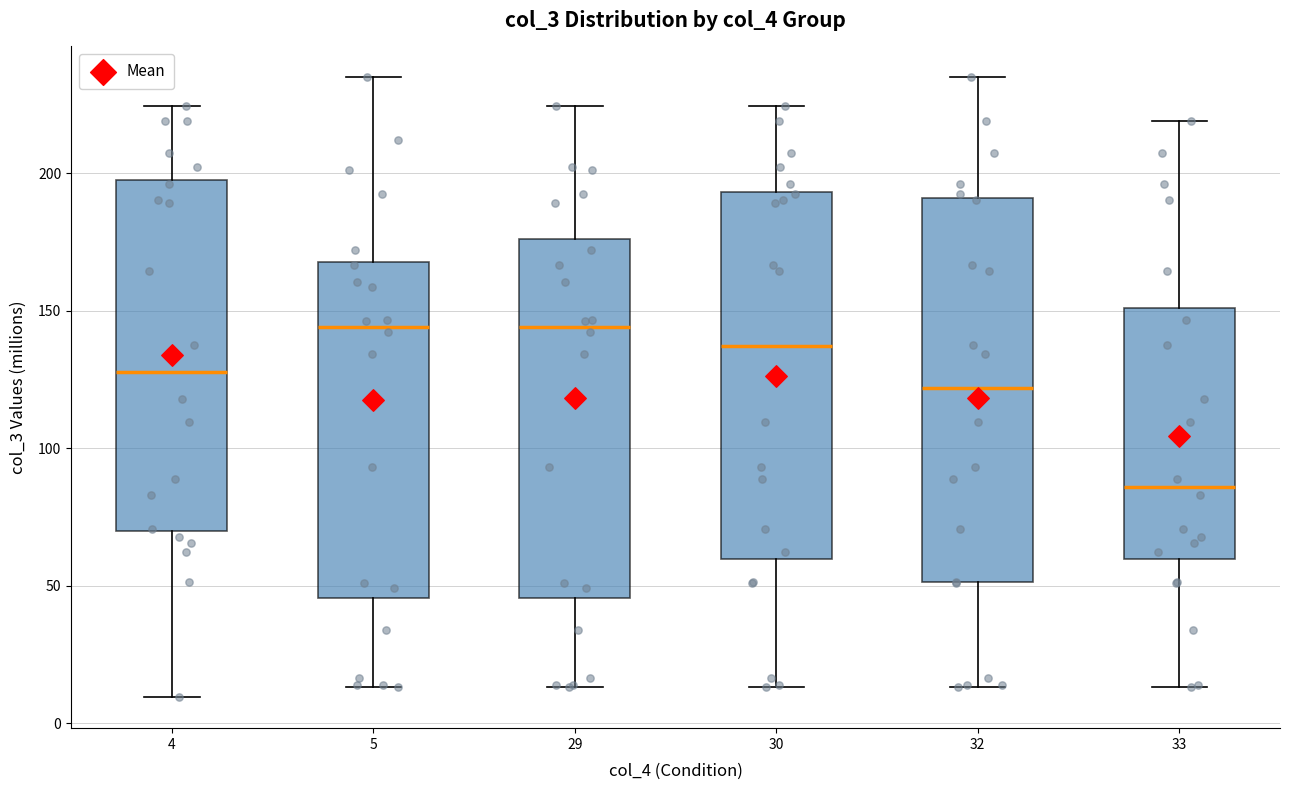

Reading left to right, transcribe this box plot: for each box, give where its median line is, the range the box spans, and where its two whiskers end, as read against the y-axis. The values are not printed on the chart, so give them approximately, as read against the axis.

4: median 130, box 70 to 195, whiskers 10 to 225
5: median 145, box 45 to 170, whiskers 15 to 235
29: median 145, box 45 to 175, whiskers 15 to 225
30: median 135, box 60 to 195, whiskers 15 to 225
32: median 120, box 50 to 190, whiskers 15 to 235
33: median 85, box 60 to 150, whiskers 15 to 220